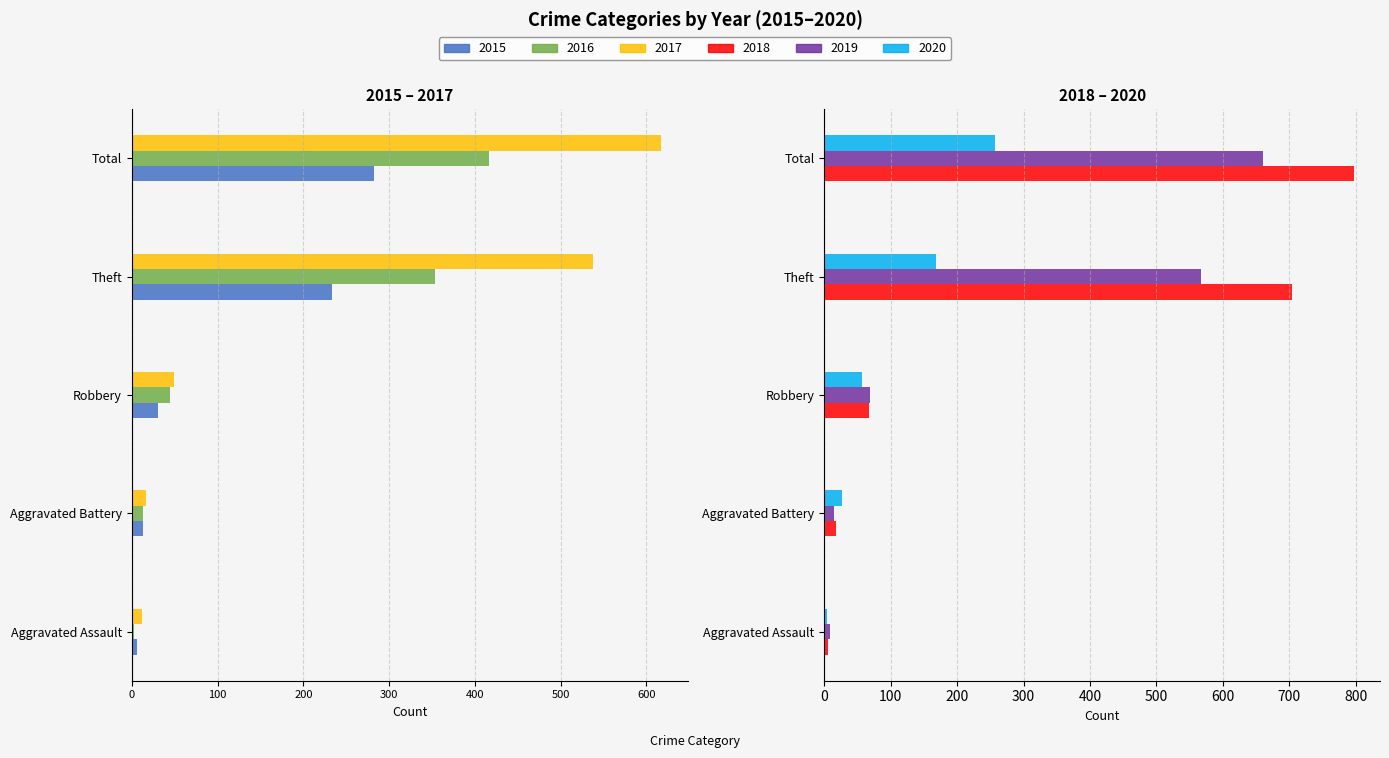

The value of 2017 at Total is -617. True or false?

True